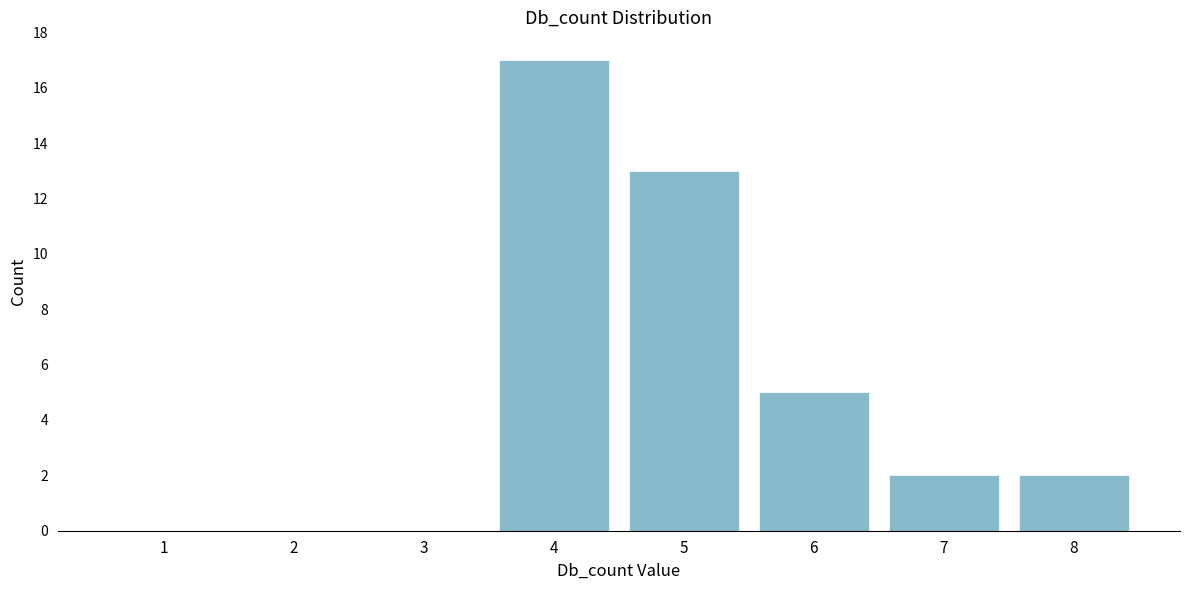

Reading left to right, what are all the values shown in this chart?

1=0	2=0	3=0	4=17	5=13	6=5	7=2	8=2